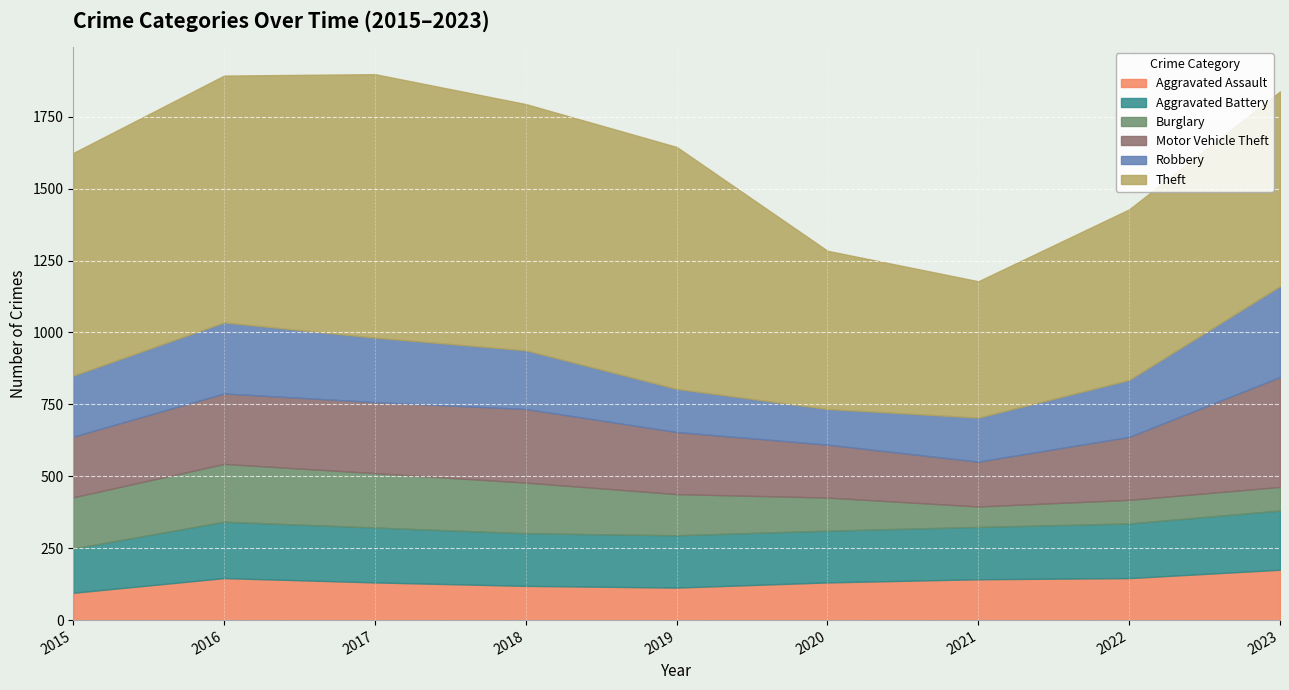

What is the difference between the maximum and second lowest values in the Aggravated Battery series?

26